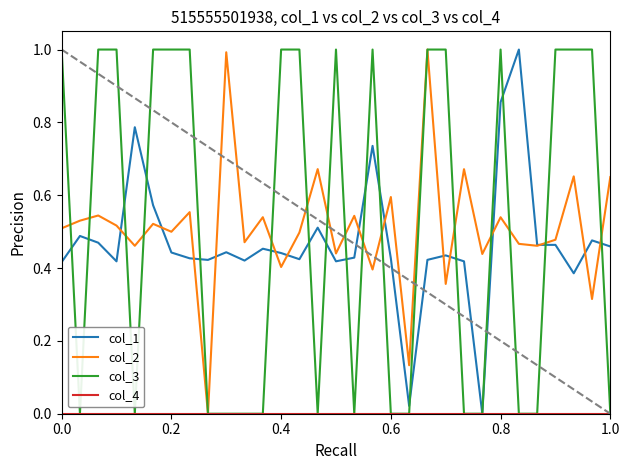

What is the maximum value for col_1?

1.0